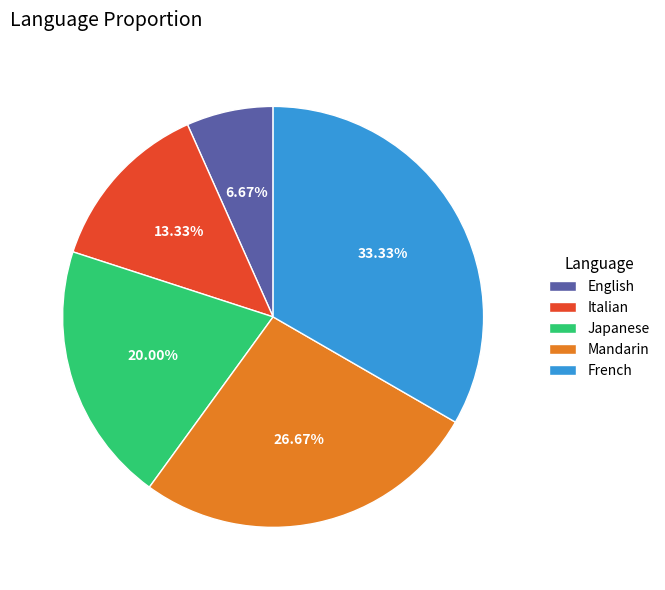

Is there any slice that represents more than half of the pie?

No